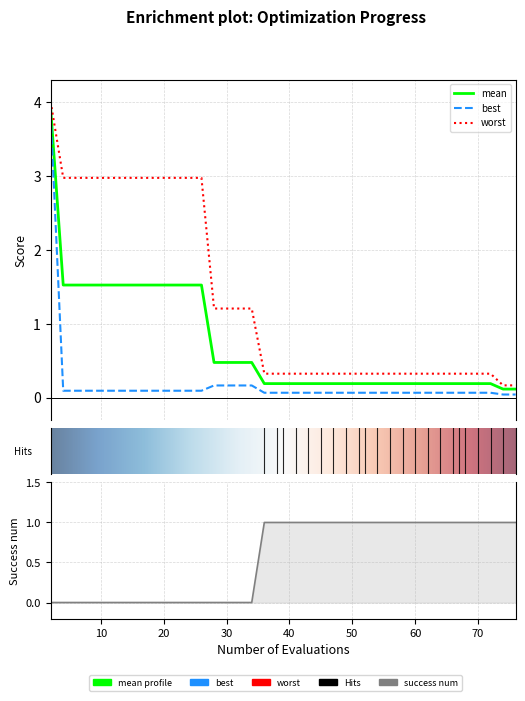

Which series has the largest total across all categories?

worst